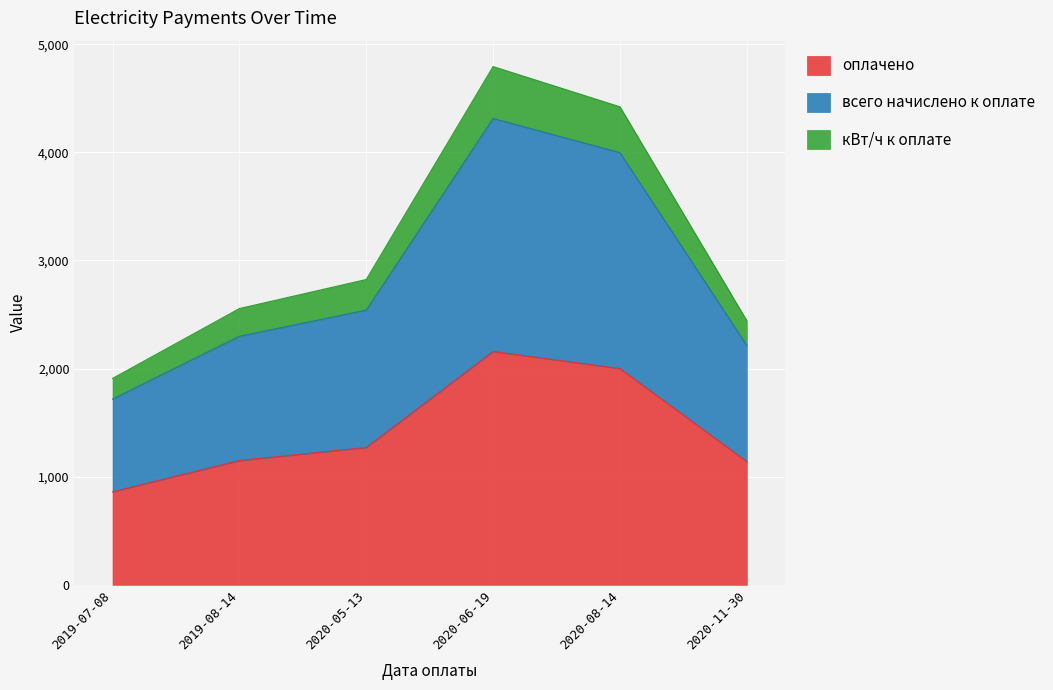

What is the lowest value of the оплачено series?

860.0